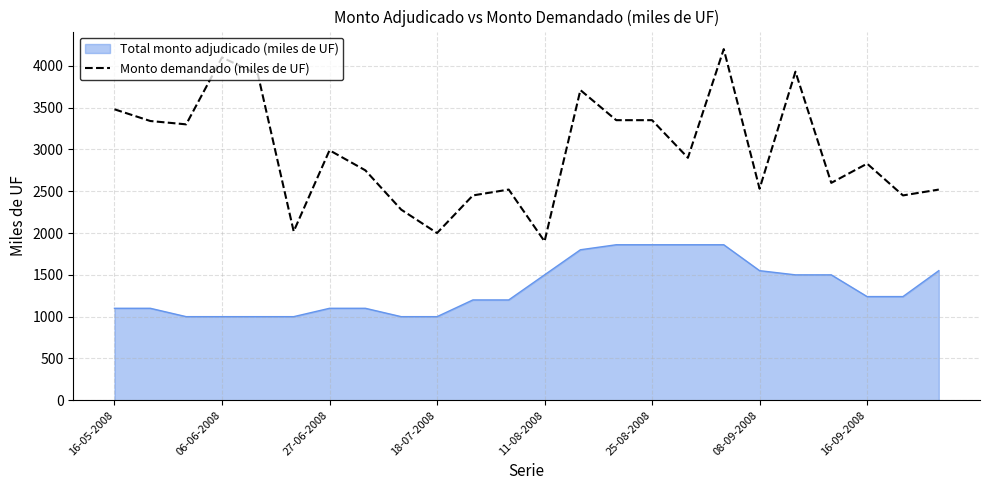

List the series in order of their peak value, lowest first.

Total monto adjudicado (miles de UF), Monto demandado (miles de UF)